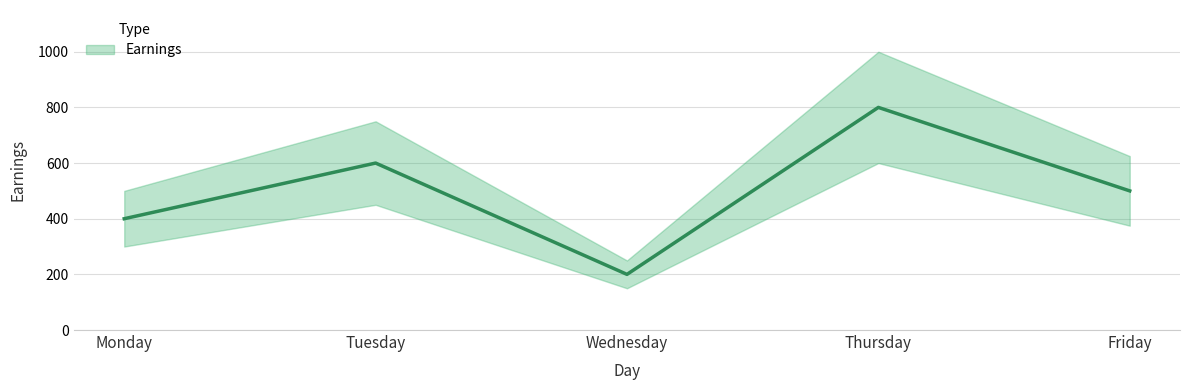

Where is the data nearest to the value 500?

Friday